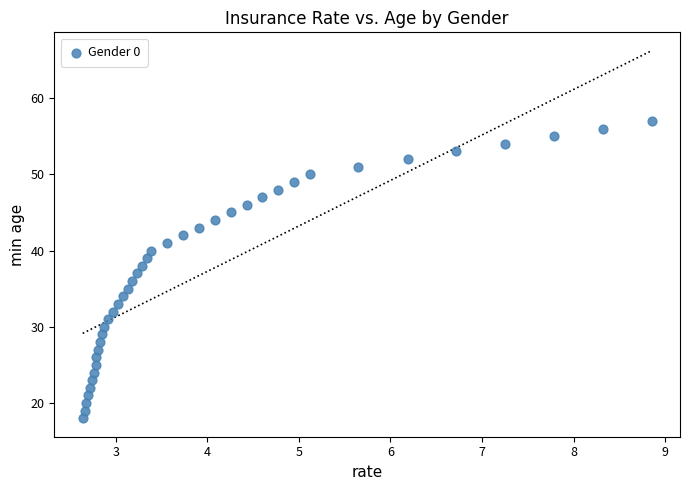

What is the range of Y values (max minus min)?

39